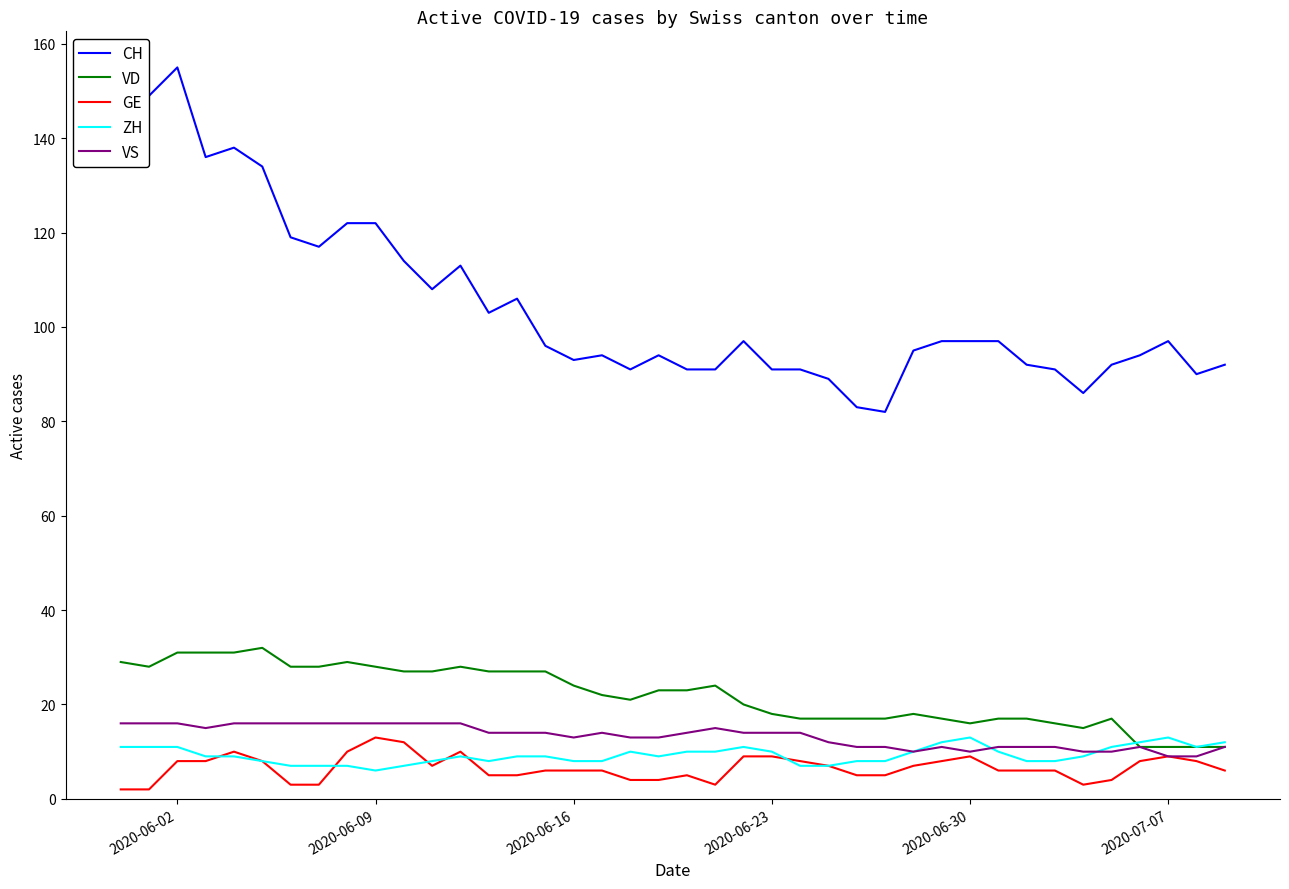

Which series has the largest total across all categories?

CH